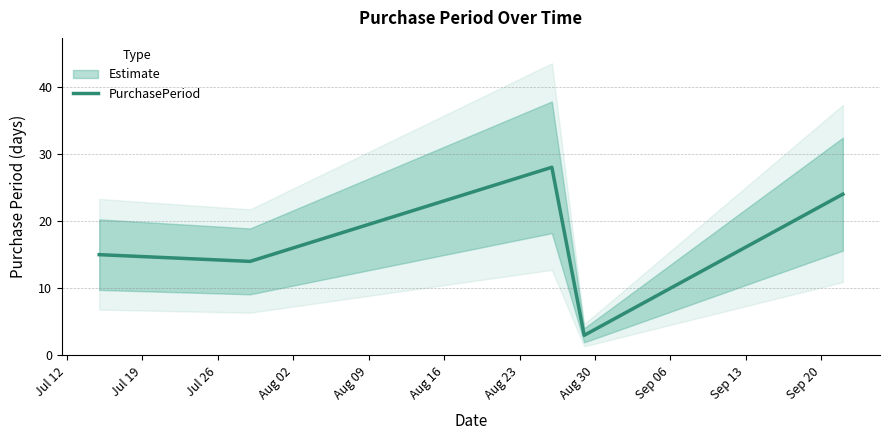

What is the sum of all values?

84